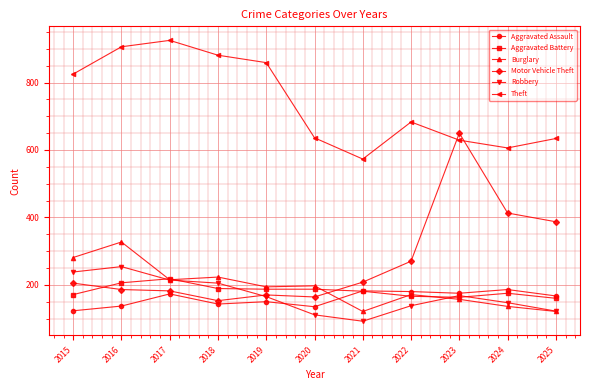

What is the minimum value shown in the chart?

92